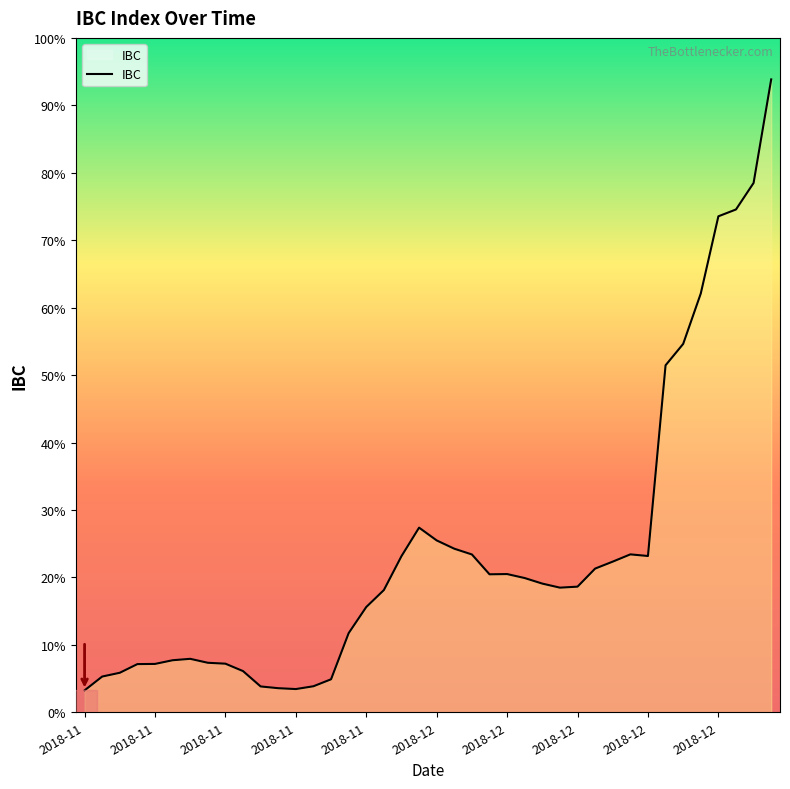

How many interior local valleys (lower than both neighbors) does the data have?

4